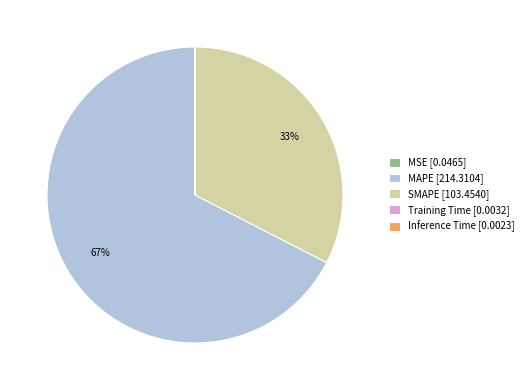

The SMAPE slice represents 23% of the pie. True or false?

False